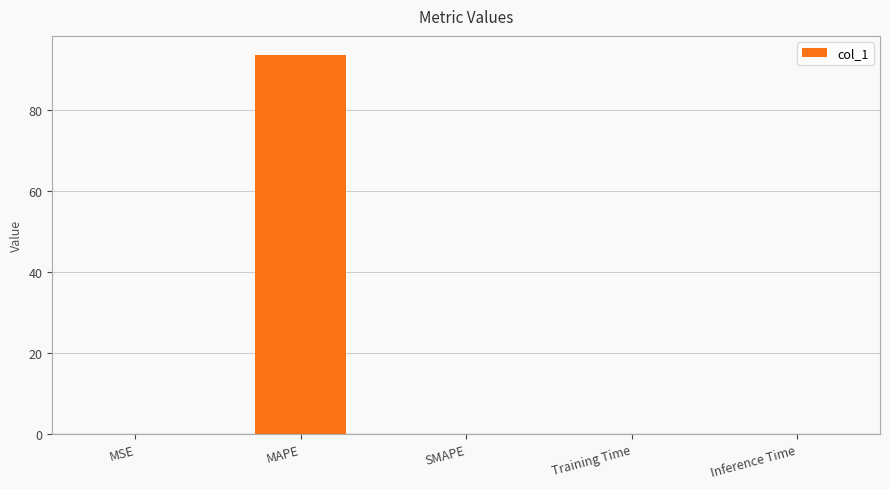

Which label corresponds to the largest value in the chart?

MAPE